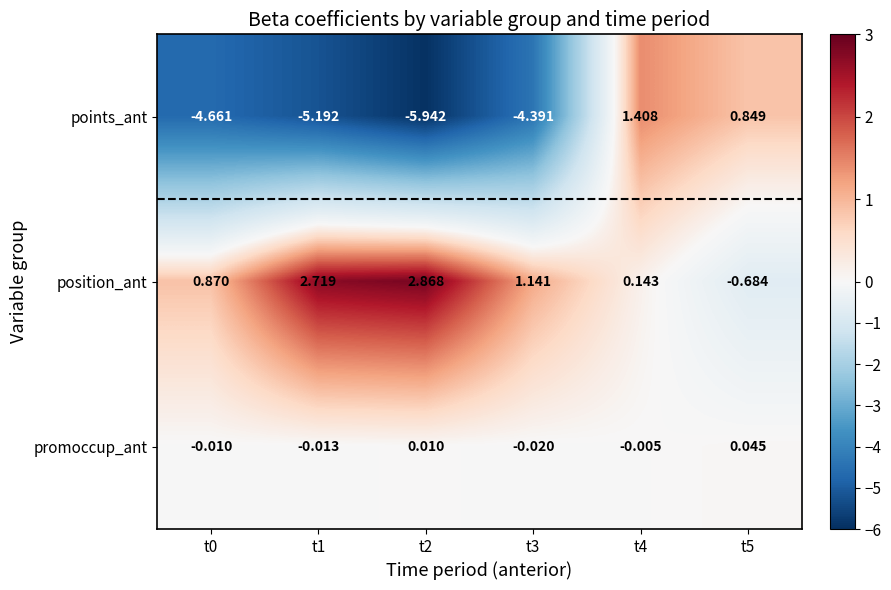

Between t1 and t3, which series saw the biggest shift?

position_ant